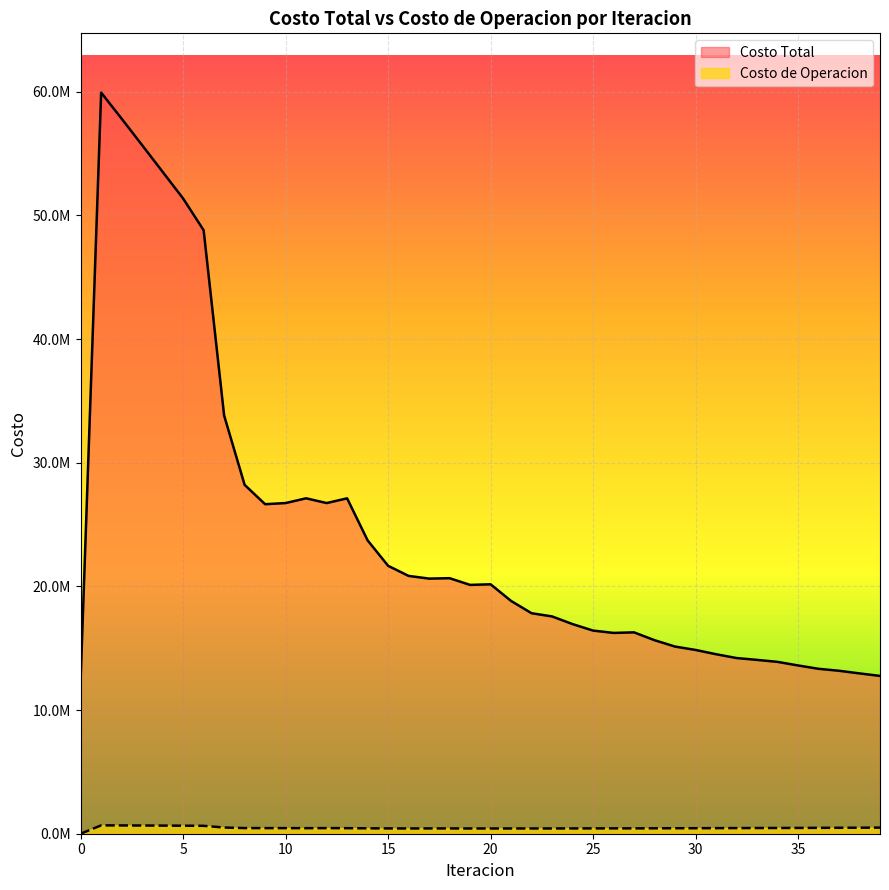

What are all the series names shown in the legend?

Costo Total, Costo de Operacion